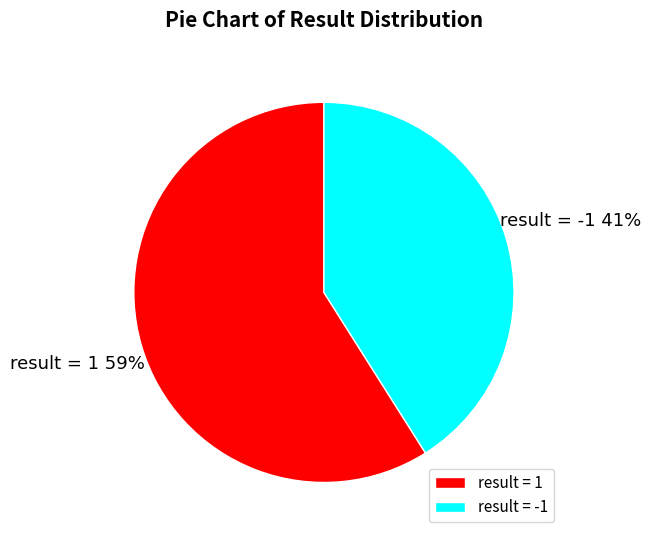

The result = 1 slice represents 69% of the pie. True or false?

False